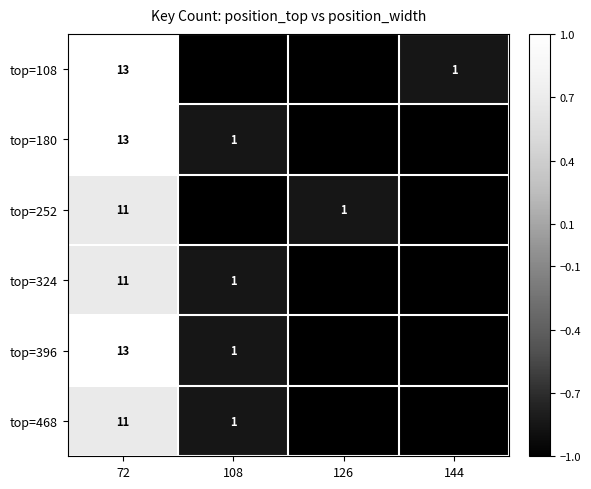

The top=180 series shows 1 at 108. True or false?

True